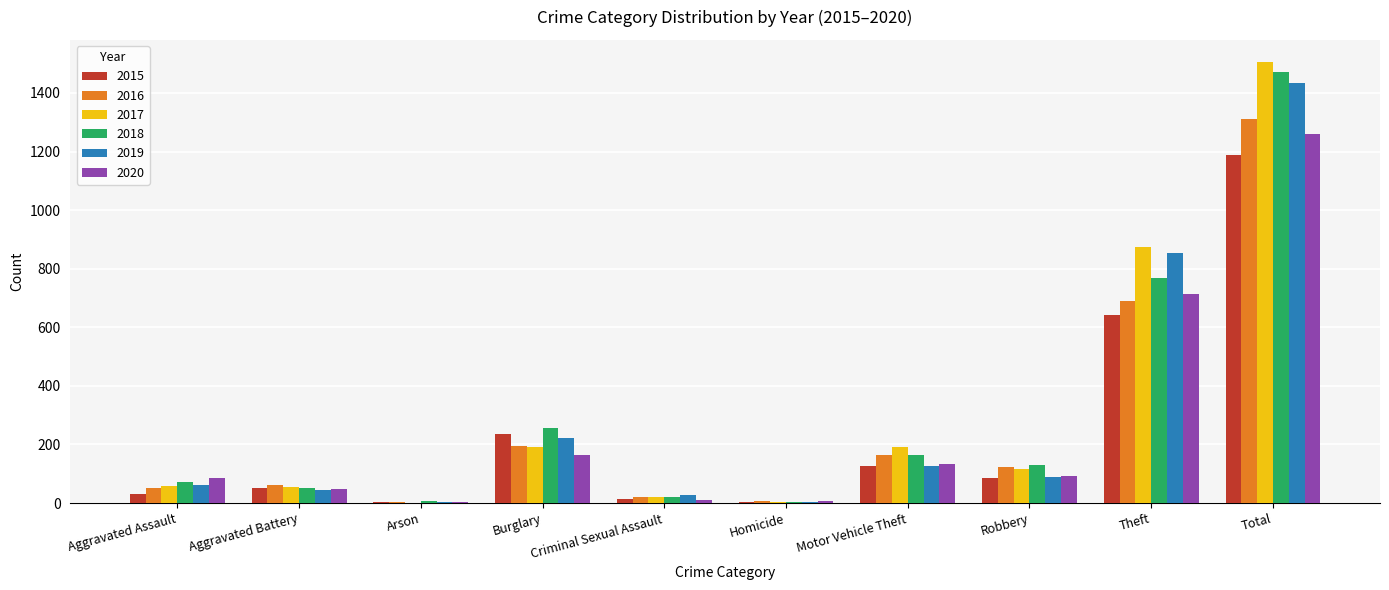

Which category has the highest value across all series?

Total